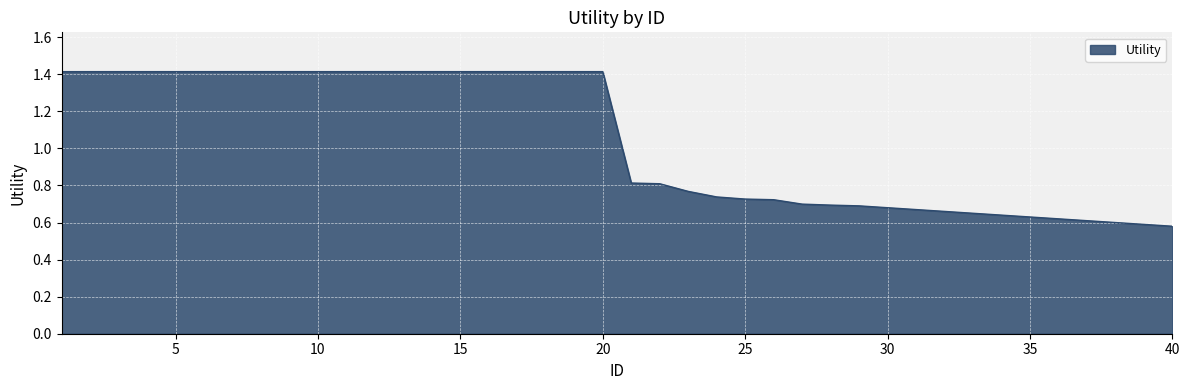

Rank the categories by value from lowest to highest.

40, 39, 38, 37, 36, 35, 34, 33, 32, 31, 30, 29, 28, 27, 26, 25, 24, 23, 22, 21, 1, 2, 3, 4, 5, 6, 7, 8, 9, 10, 11, 12, 13, 14, 15, 16, 17, 18, 19, 20